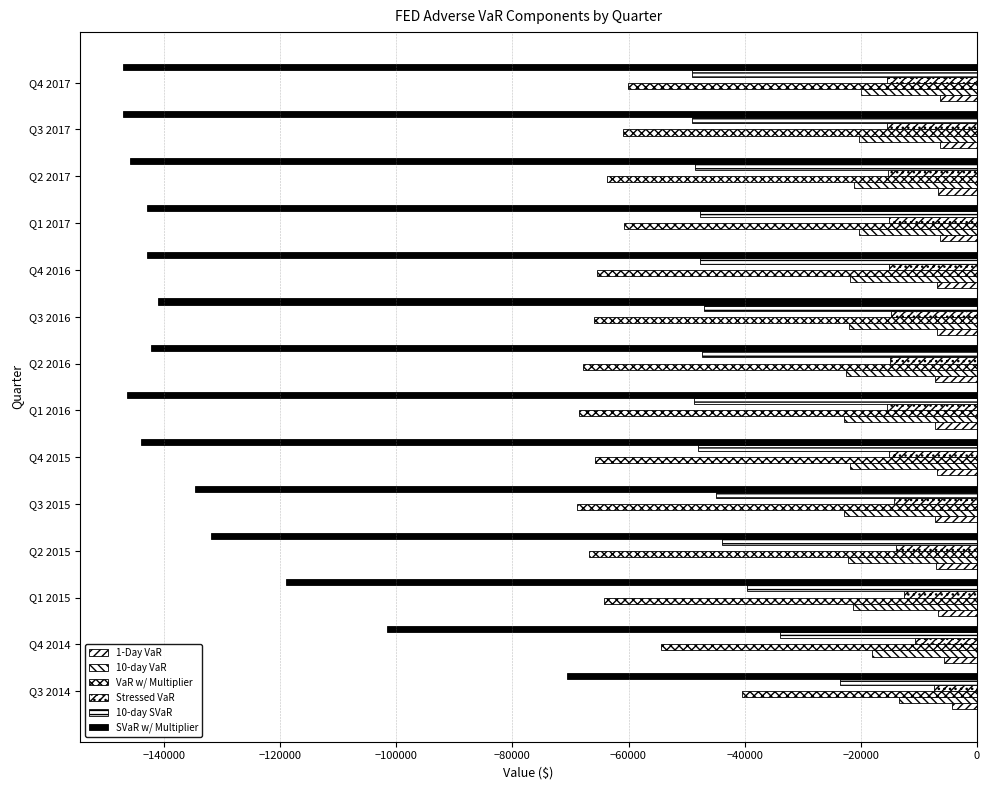

What is the smallest value displayed?

-147113.9